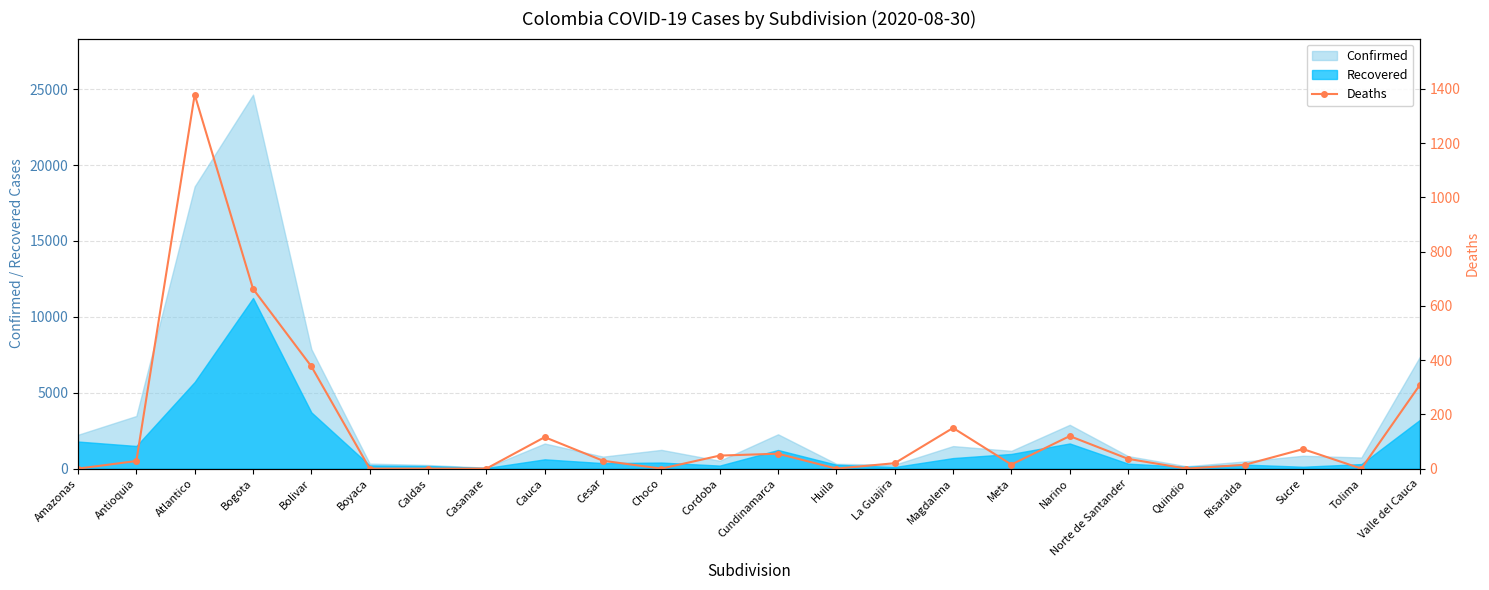

At which category does the data reach its first local peak?

Atlantico